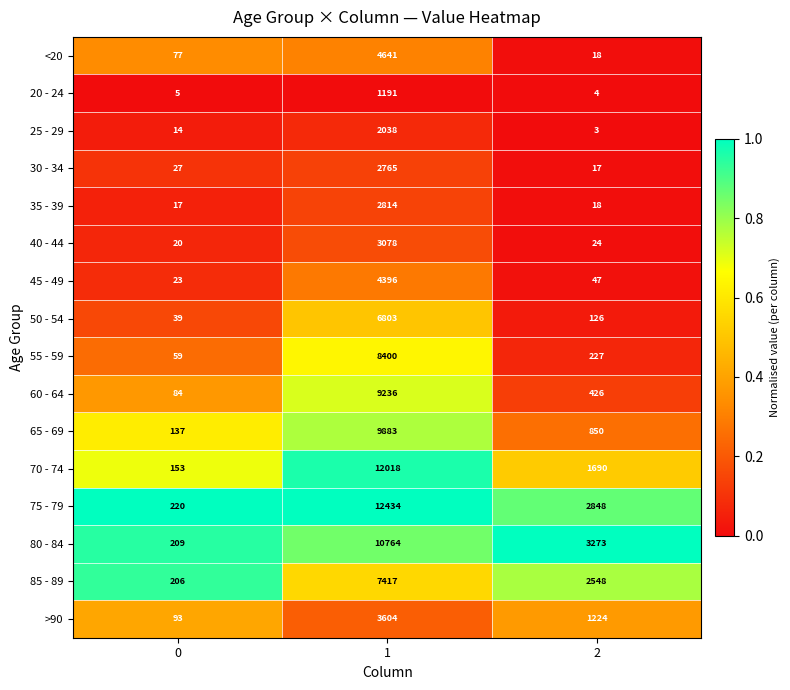

The value of 25 - 29 at 0 is 3. True or false?

False